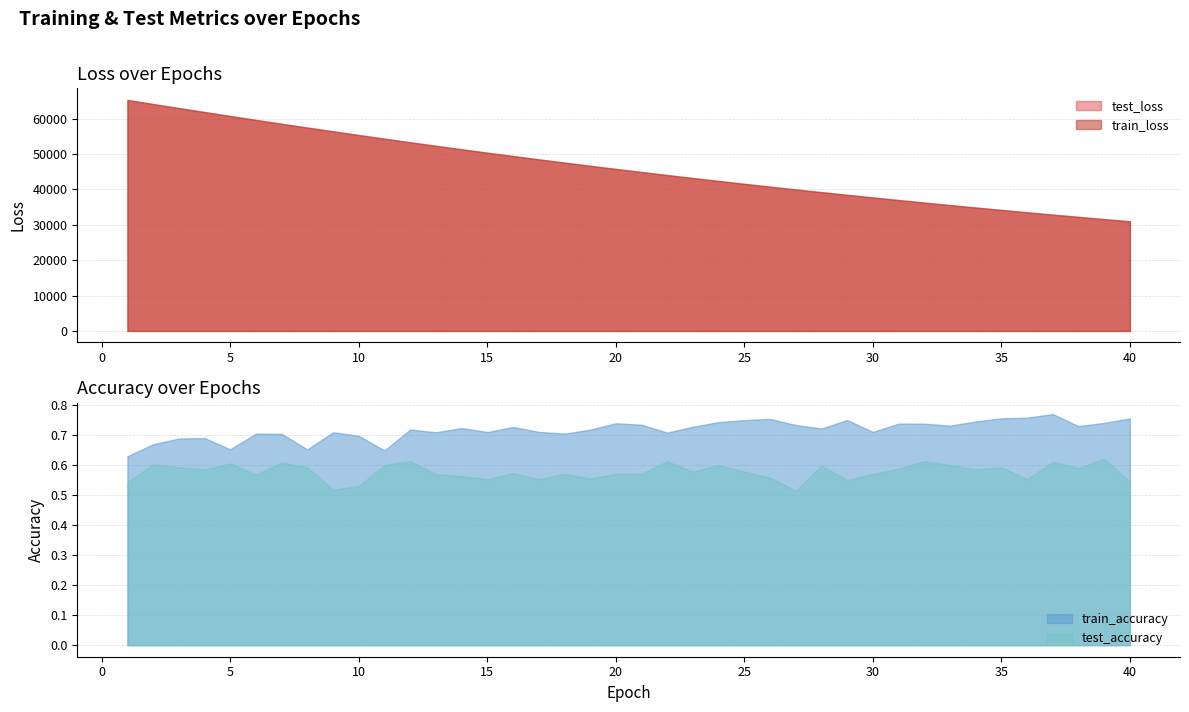

What is the value of the train_loss point at the 31st from the left?

36976.6